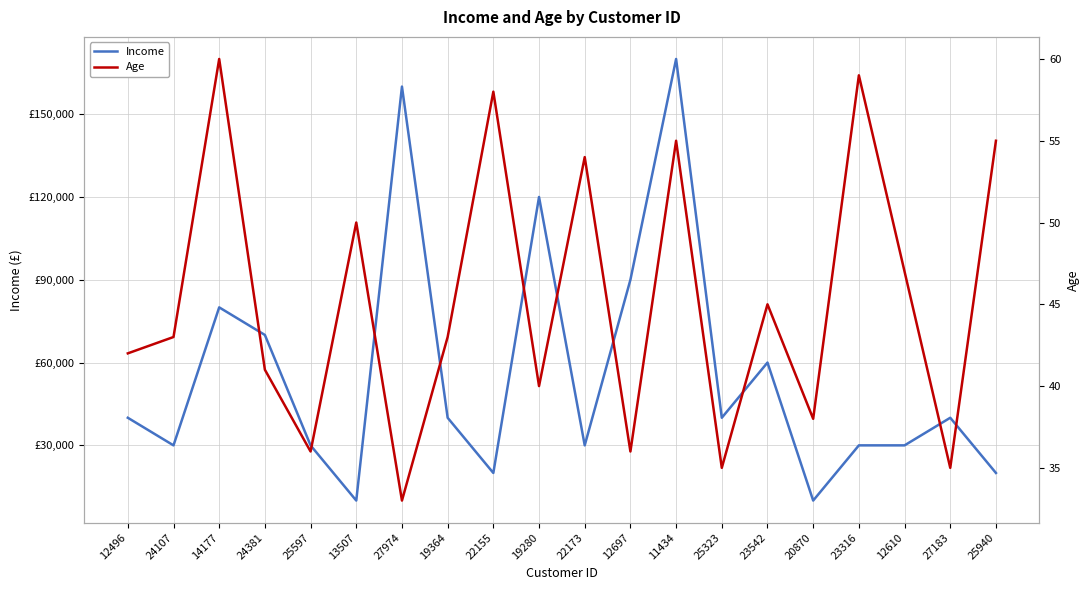

What value does the Income series have at 12610, to the nearest 100?

30000